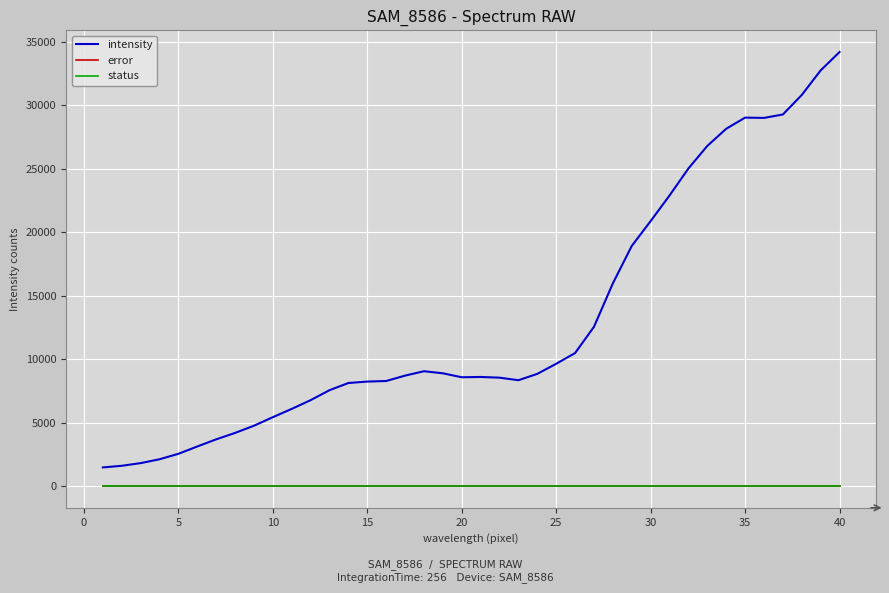

How many lines are shown in the chart?

3